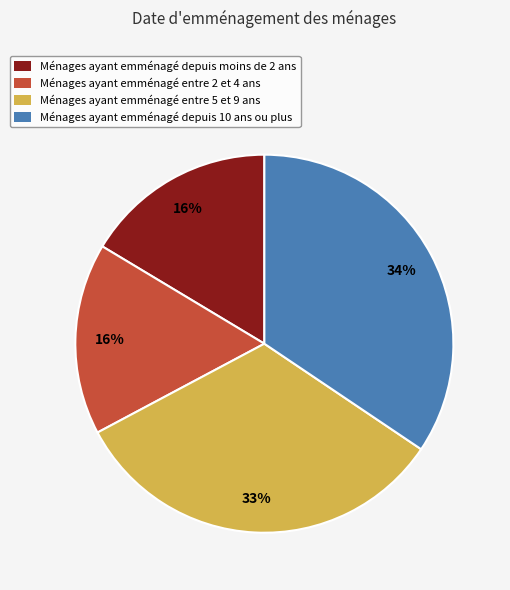

What percentage is the Ménages ayant emménagé depuis moins de 2 ans slice, to the nearest percent?

16%